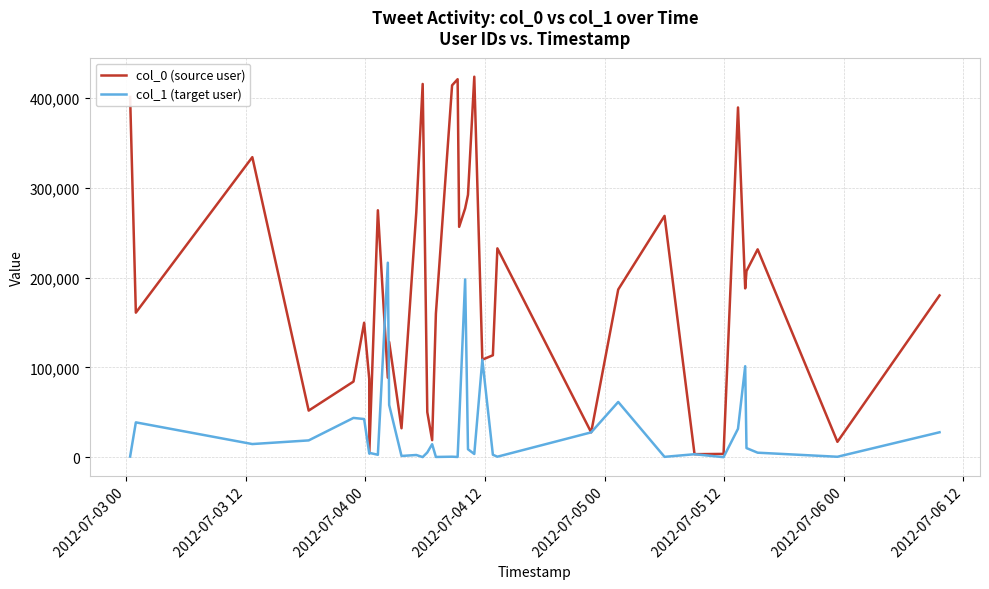

Which series has the largest range (max minus min)?

col_0 (source user)